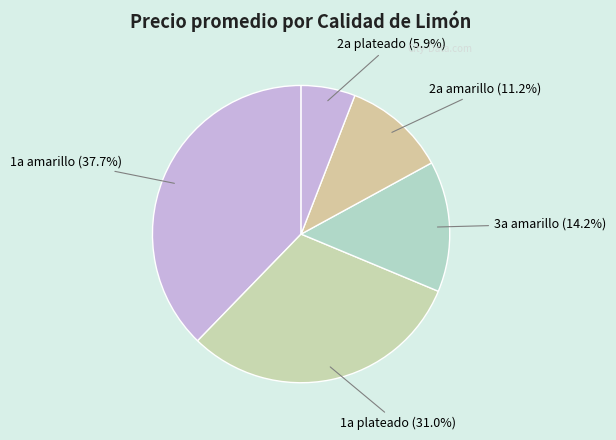

Does 1a plateado represent more than half of the total?

No